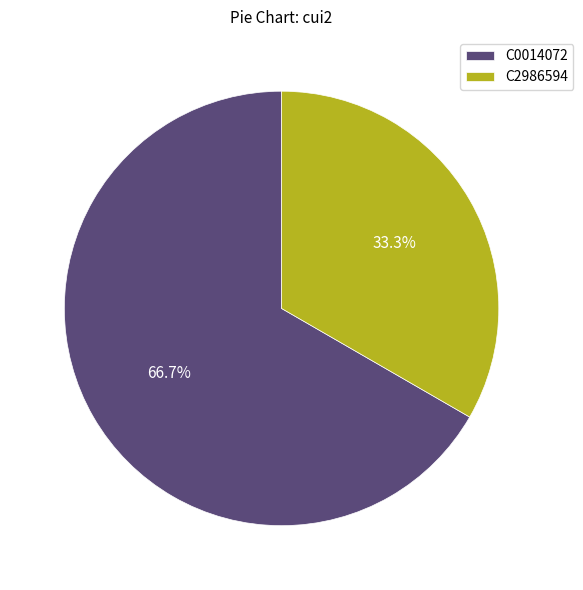

Do C0014072 and C2986594 together represent more than half of the pie?

Yes